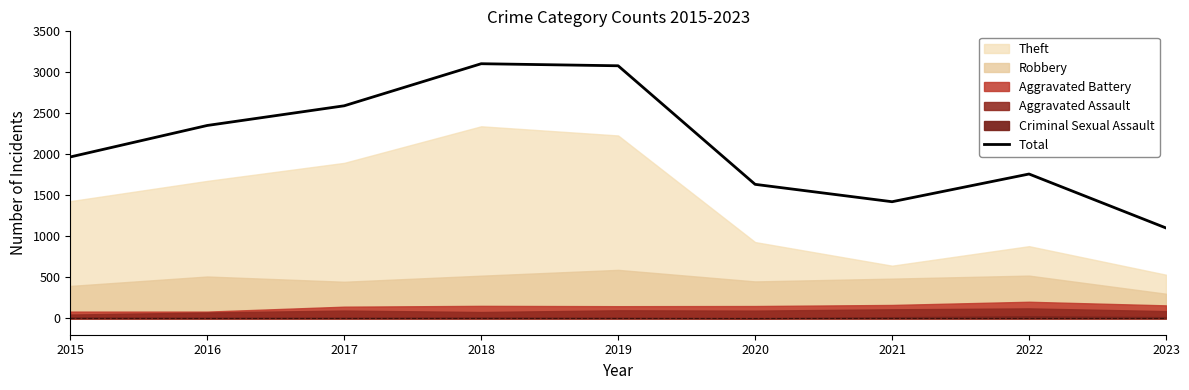

Which label corresponds to the smallest value in the chart?

2023